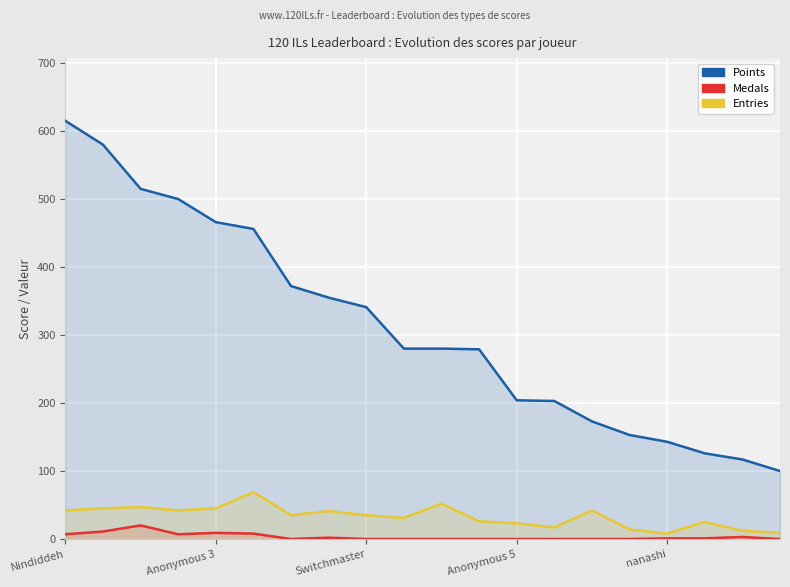

What is the difference between the maximum and minimum values in the Medals series?

20